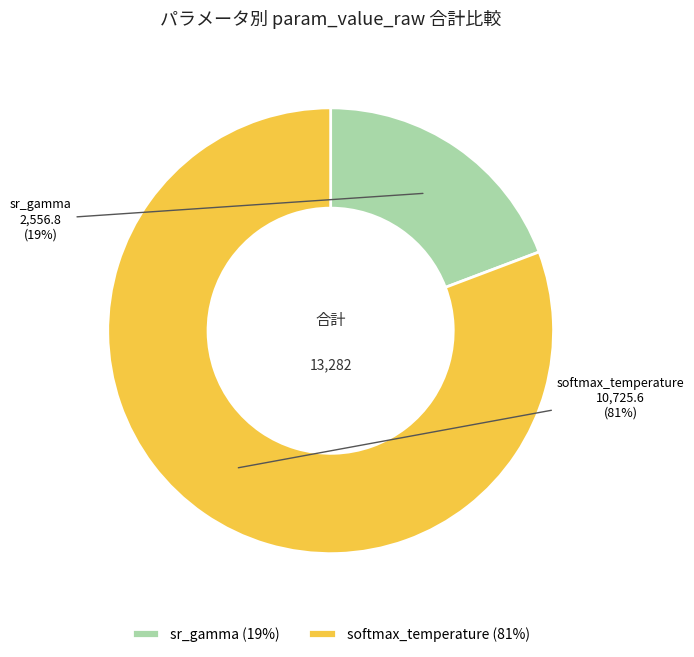

Is the sum of sr_gamma and softmax_temperature greater than half?

Yes